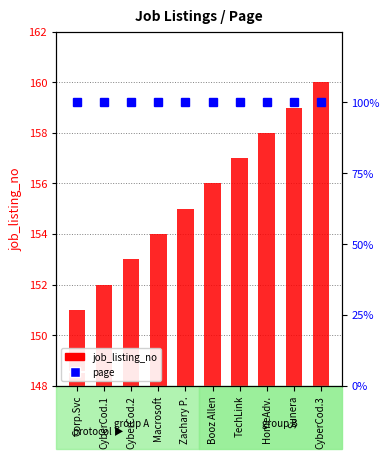

What is the value of the job_listing_no bar at the 8th from the left?

158